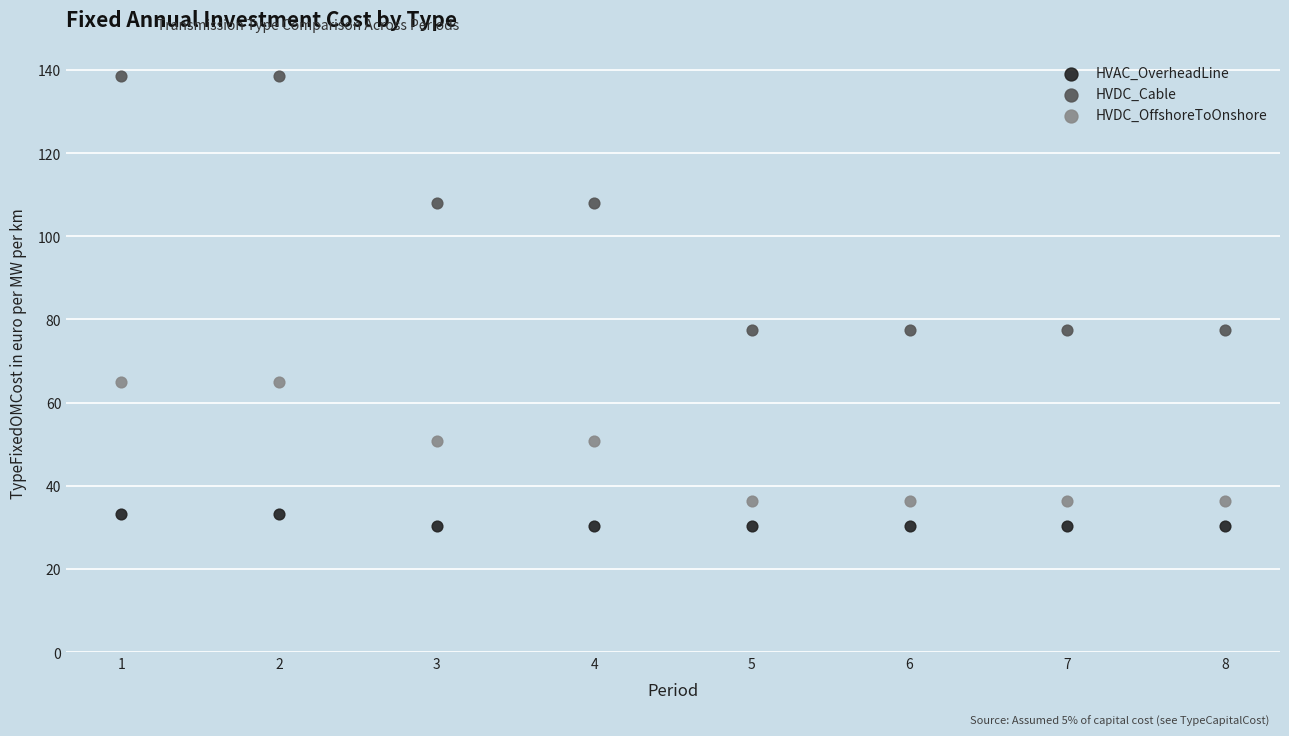

Across all data points, what is the range of Y values (max minus min)?

108.2